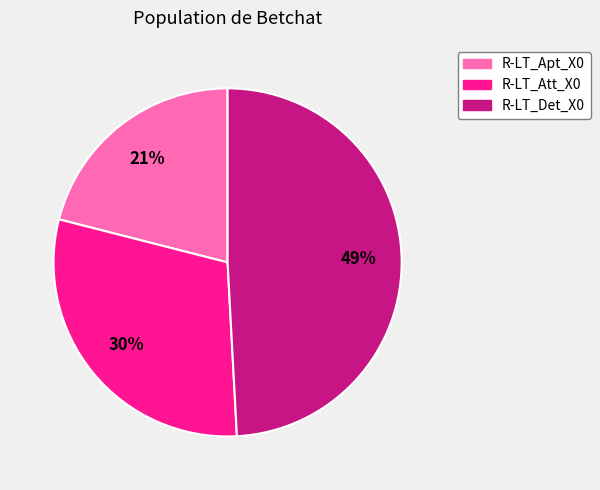

Is it true that R-LT_Apt_X0 is 21% of the pie?

True